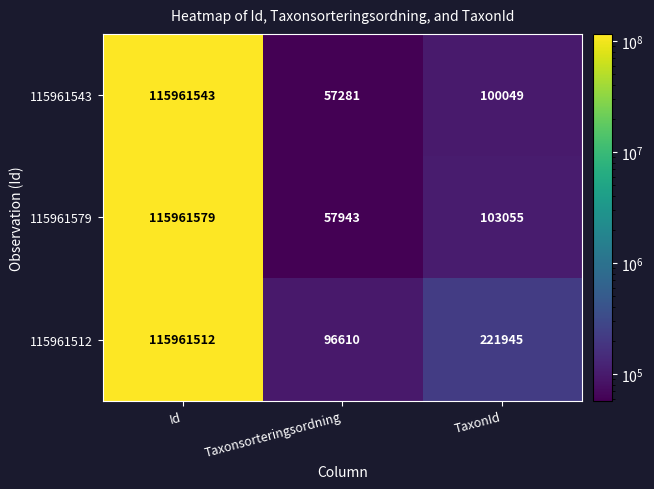

What is the difference between the second highest and minimum values in the 115961512 series?

125335